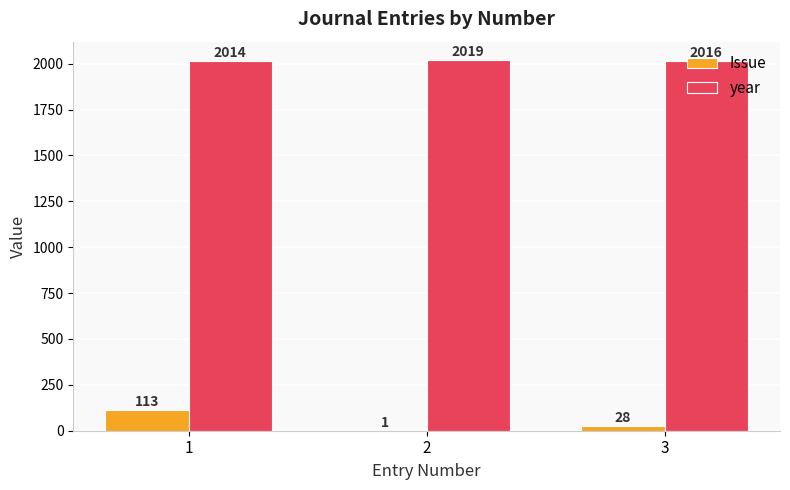

Between 1 and 2, which series saw the biggest shift?

Issue